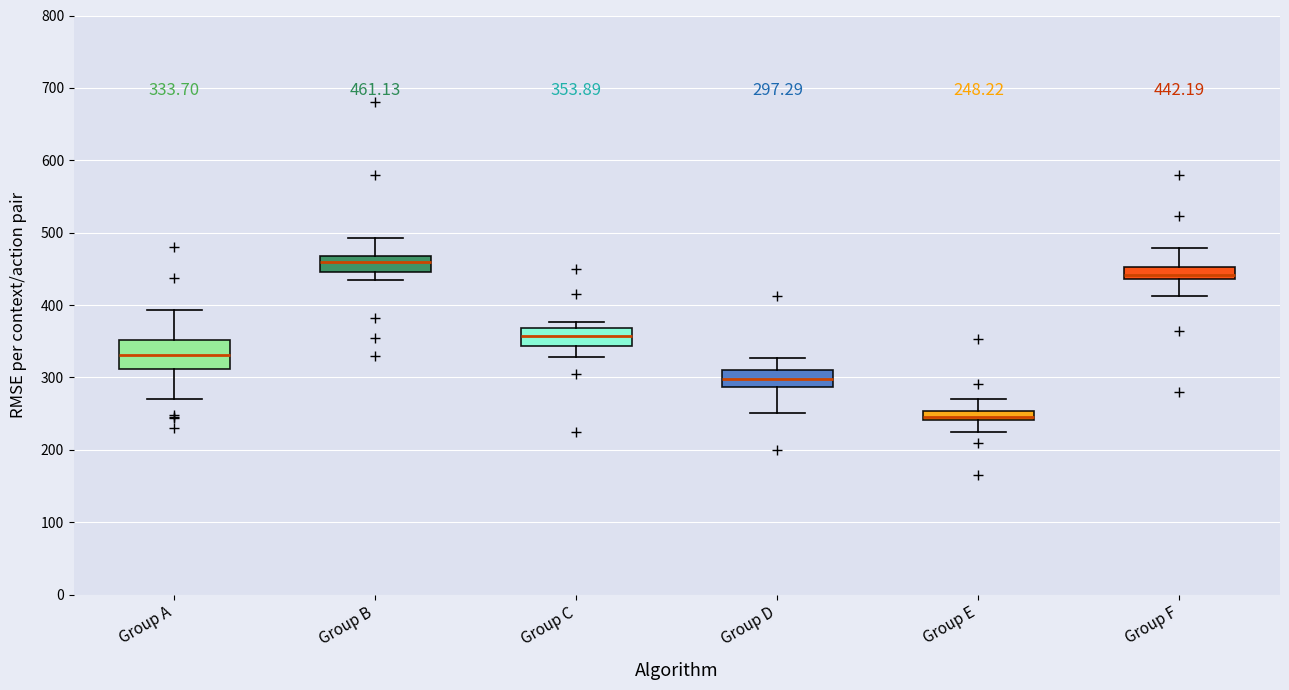

Which box is the tallest, from its lower edge to its upper edge?

Group A